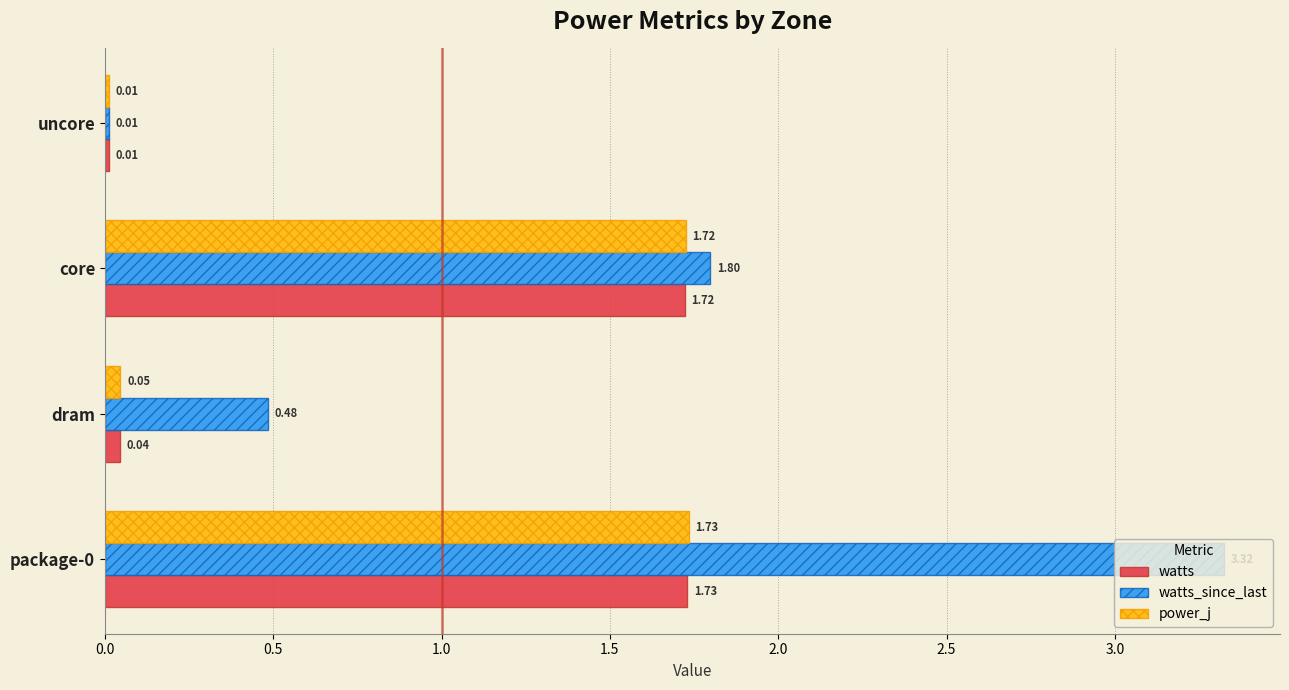

Is the value of power_j at package-0 greater than the value of watts at dram?

Yes